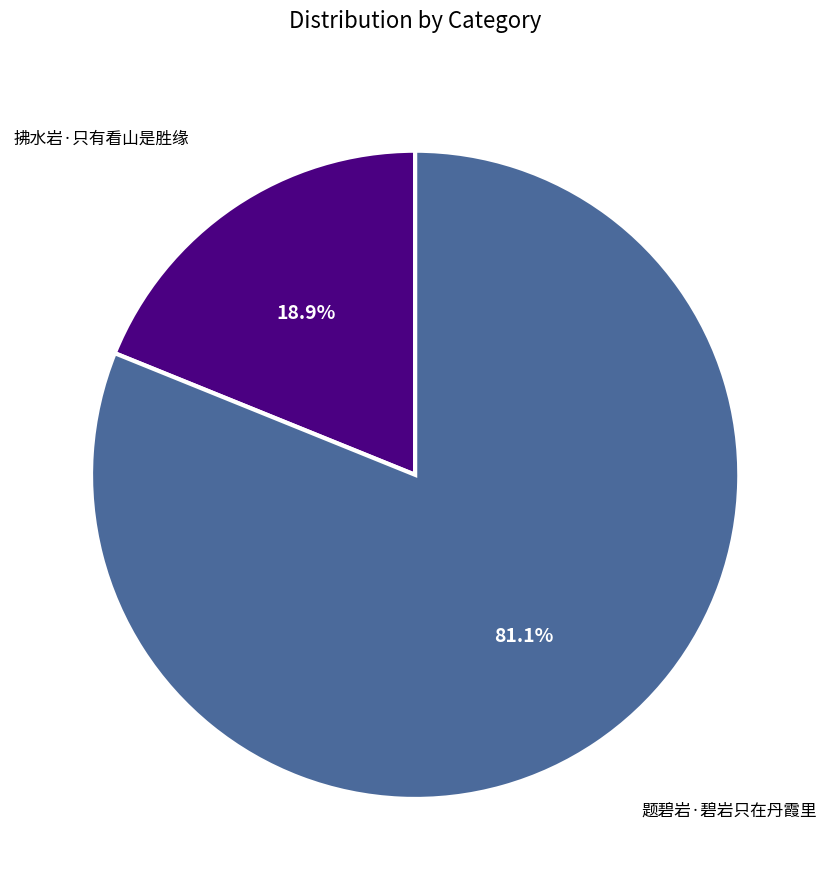

To the nearest percent, what is the average slice percentage?

50%